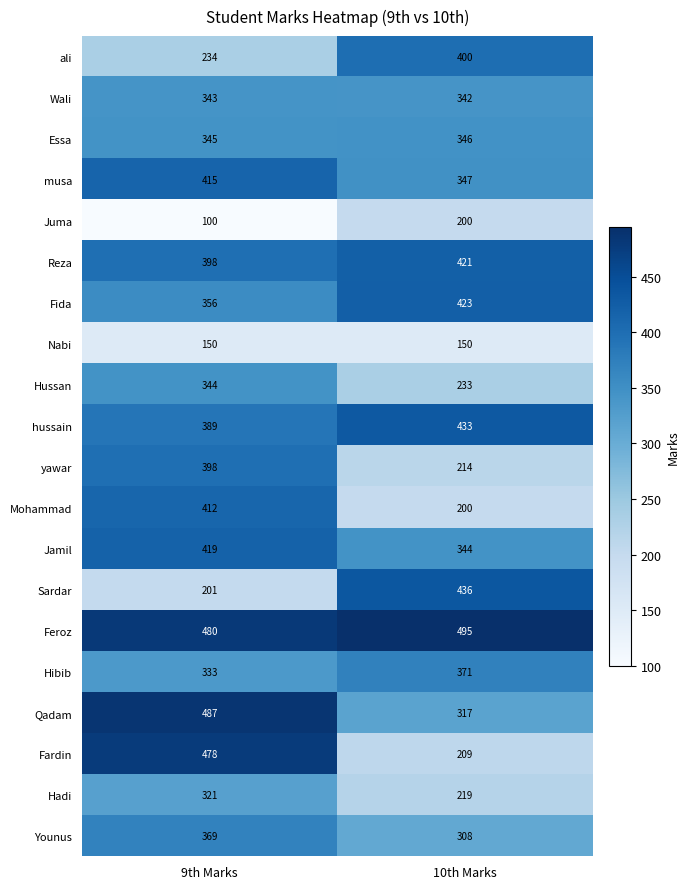

List the series in order of their peak value, highest first.

Feroz, Qadam, Fardin, Sardar, hussain, Fida, Reza, Jamil, musa, Mohammad, ali, yawar, Hibib, Younus, Essa, Hussan, Wali, Hadi, Juma, Nabi